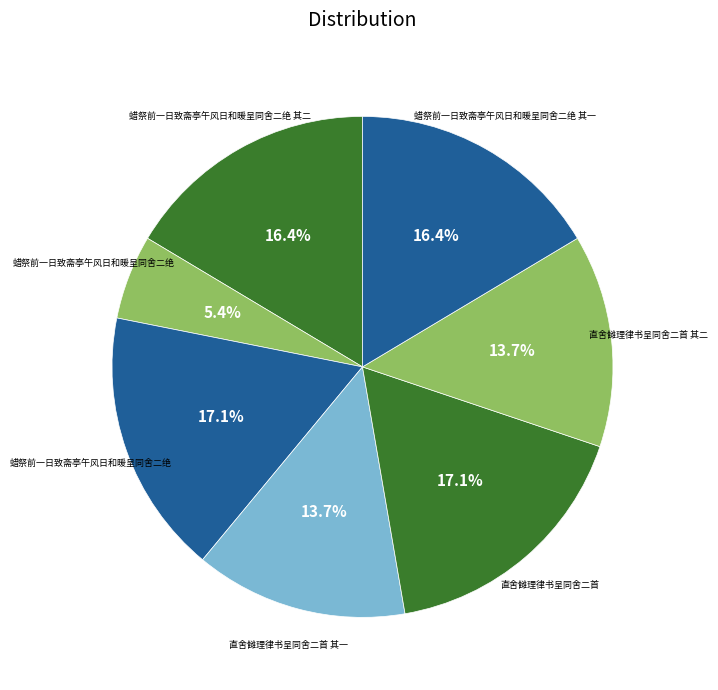

How many slices are in this pie chart?

7